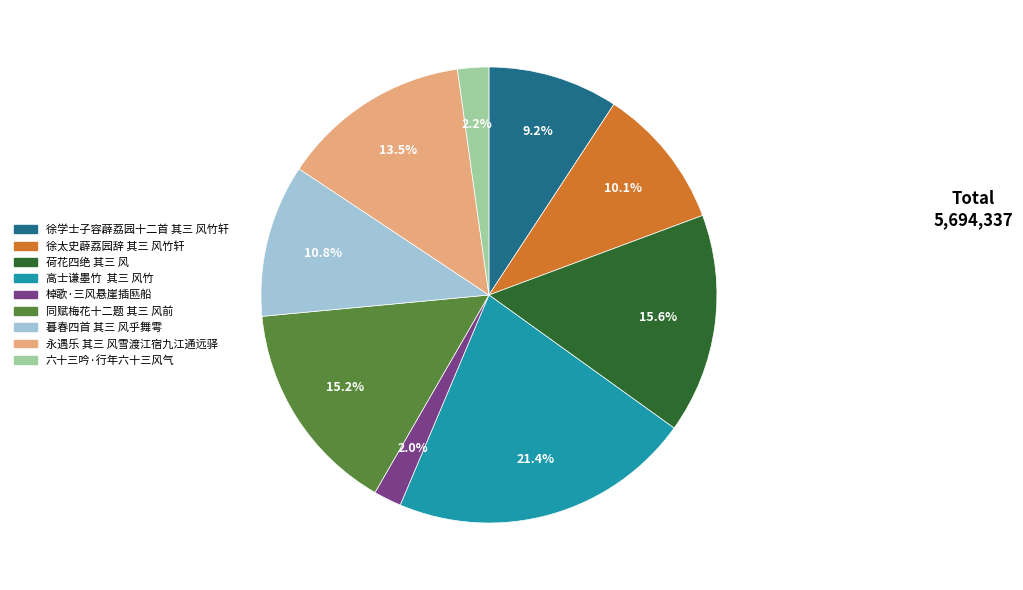

Do 暮春四首 其三 风乎舞雩 and 六十三吟·行年六十三风气 together represent more than half of the pie?

No